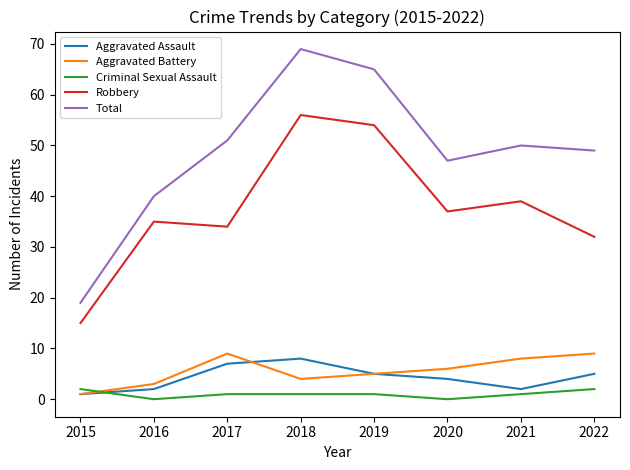

Which series changed the most between 2016 and 2019?

Total